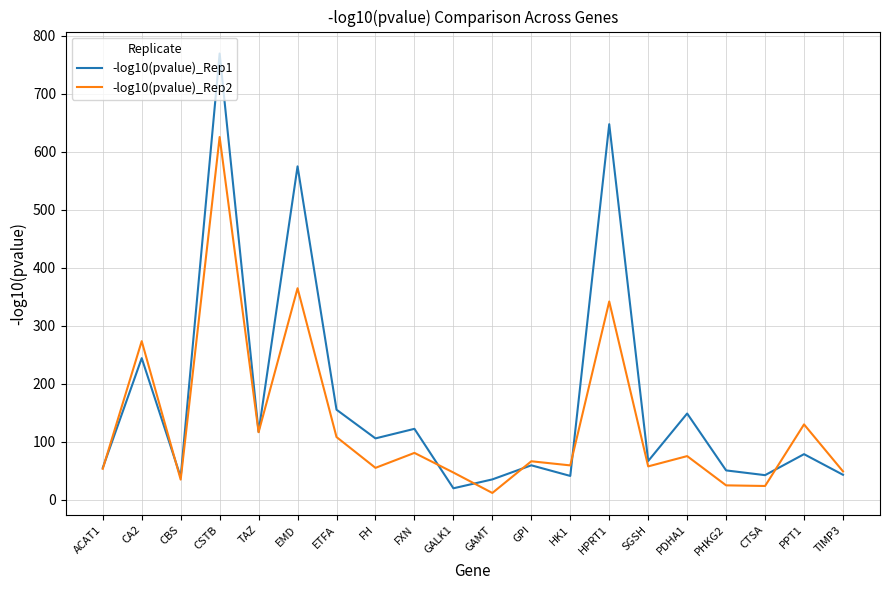

List the series in order of their overall mean, lowest first.

-log10(pvalue)_Rep2, -log10(pvalue)_Rep1